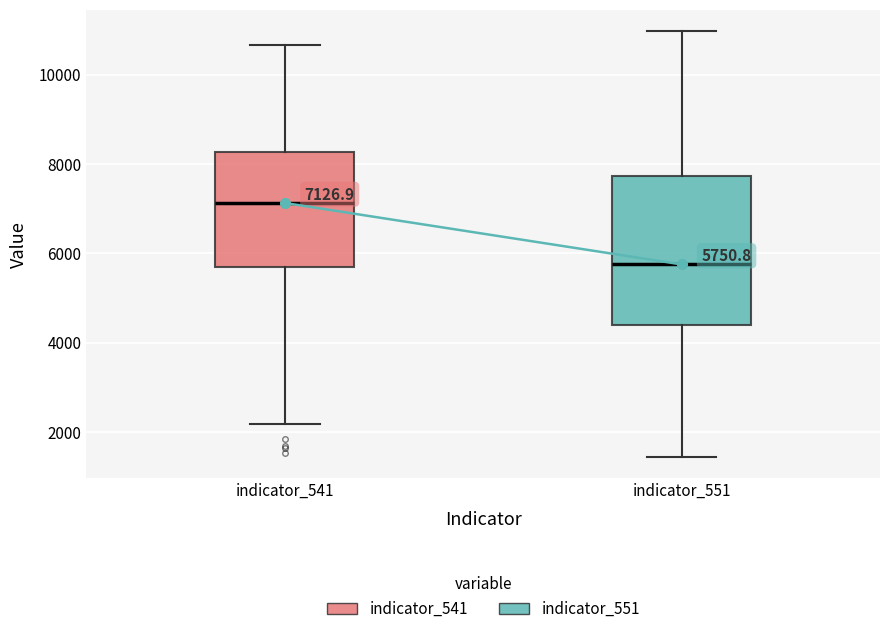

Which box's median line is the lowest?

indicator_551